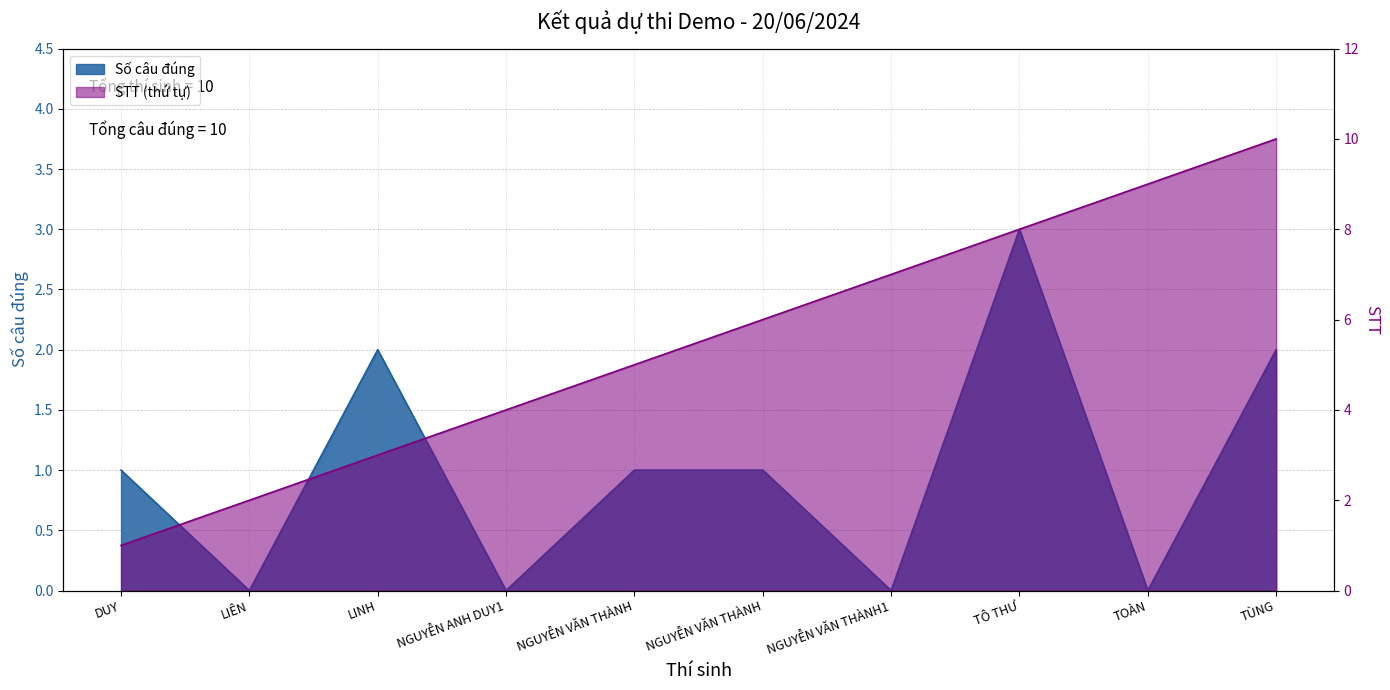

The value of STT at NGUYỄN VĂN THÀNH is 7. True or false?

False